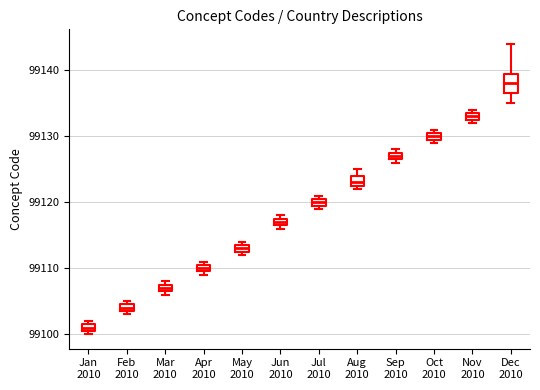

Comparing the boxes themselves (not the whiskers), which one is the tallest?

Dec 2010